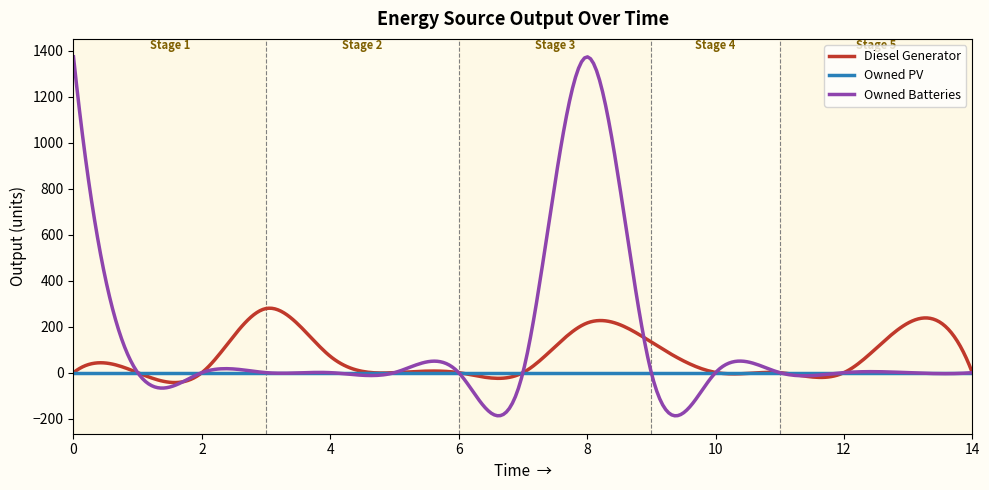

Which series has the widest spread of values?

Owned Batteries